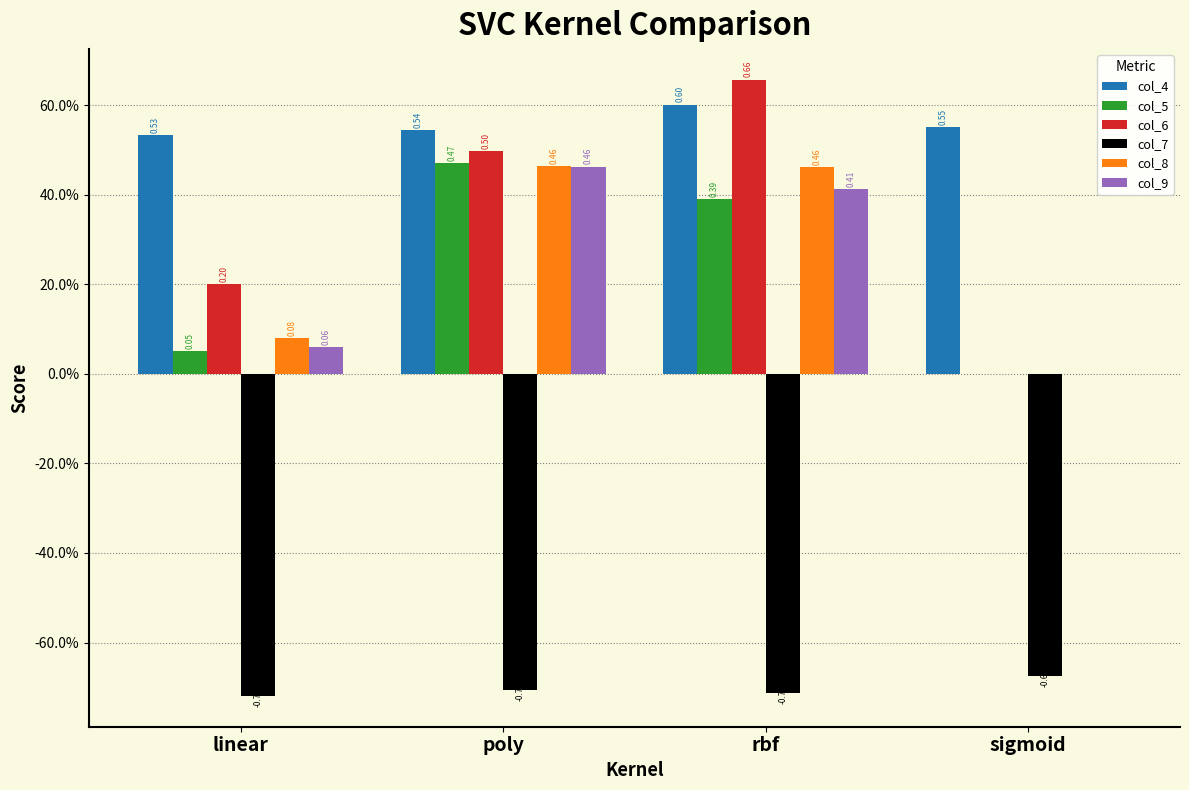

List the series in order of their peak value, lowest first.

col_7, col_9, col_8, col_5, col_4, col_6